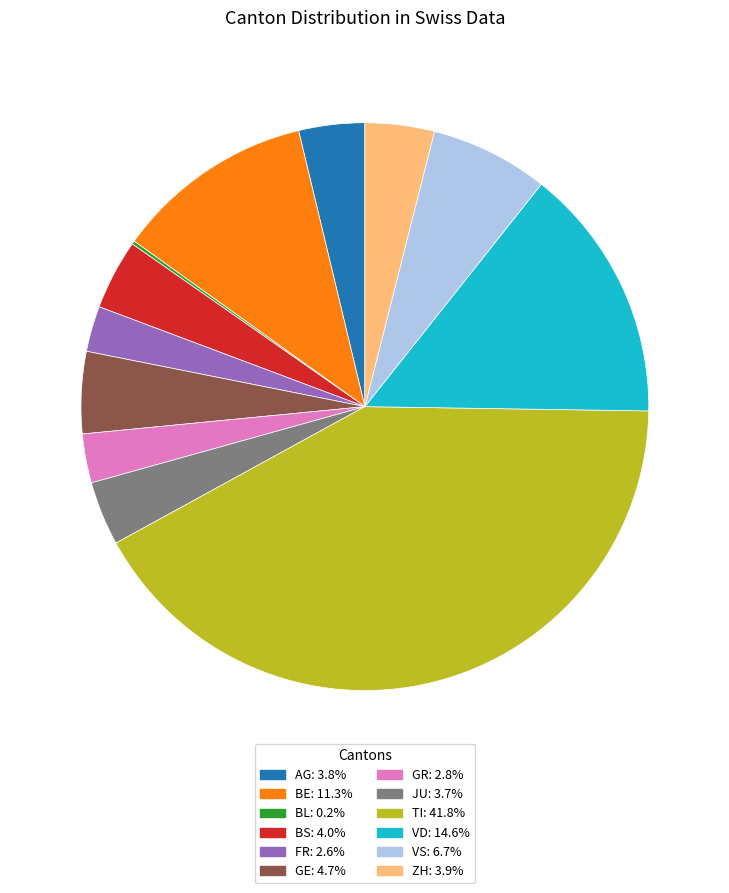

Is there a majority slice in this chart?

No